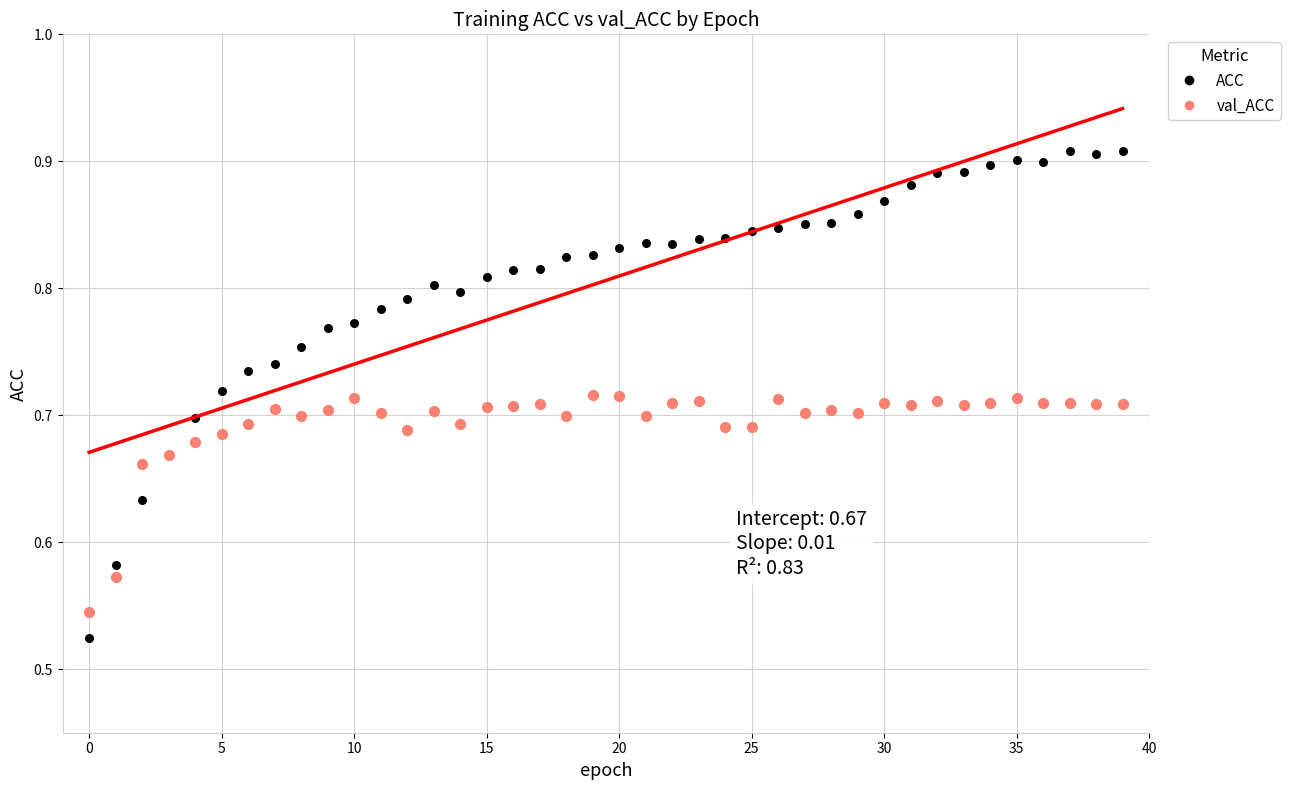

Which series has the largest Y range (max minus min)?

ACC